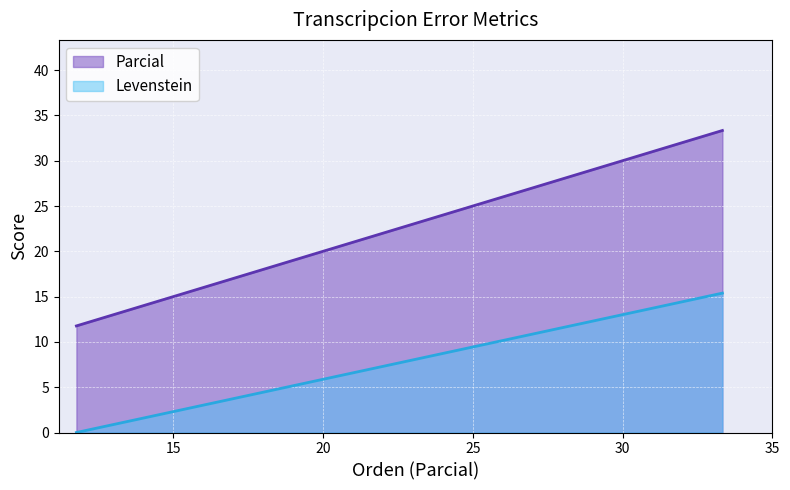

How many positive values does the Levenstein series have?

2